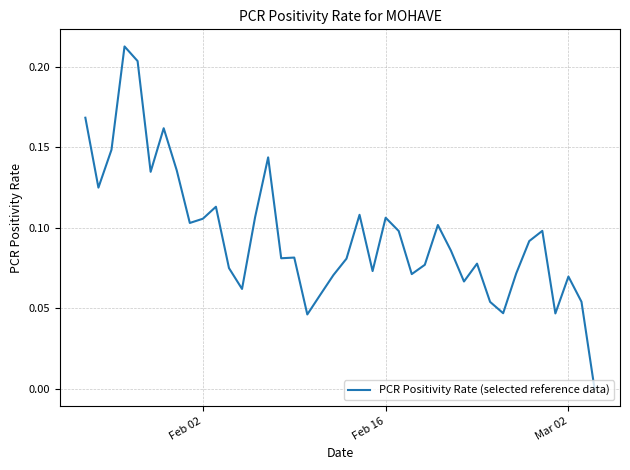

Which has a higher value, Feb 02 or Mar 02?

Feb 02